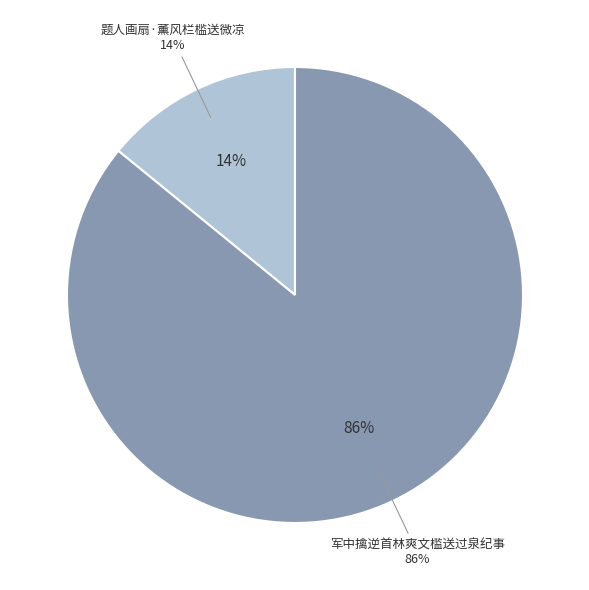

Which category accounts for the majority?

军中擒逆首林爽文槛送过泉纪事